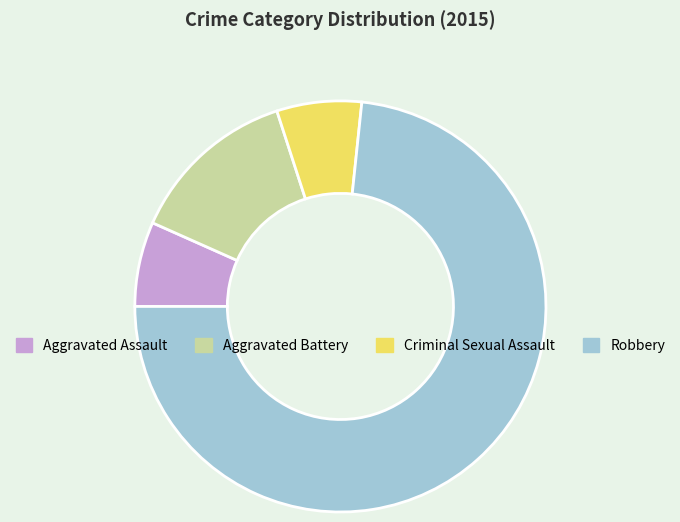

Which category has the biggest portion of the pie?

Robbery